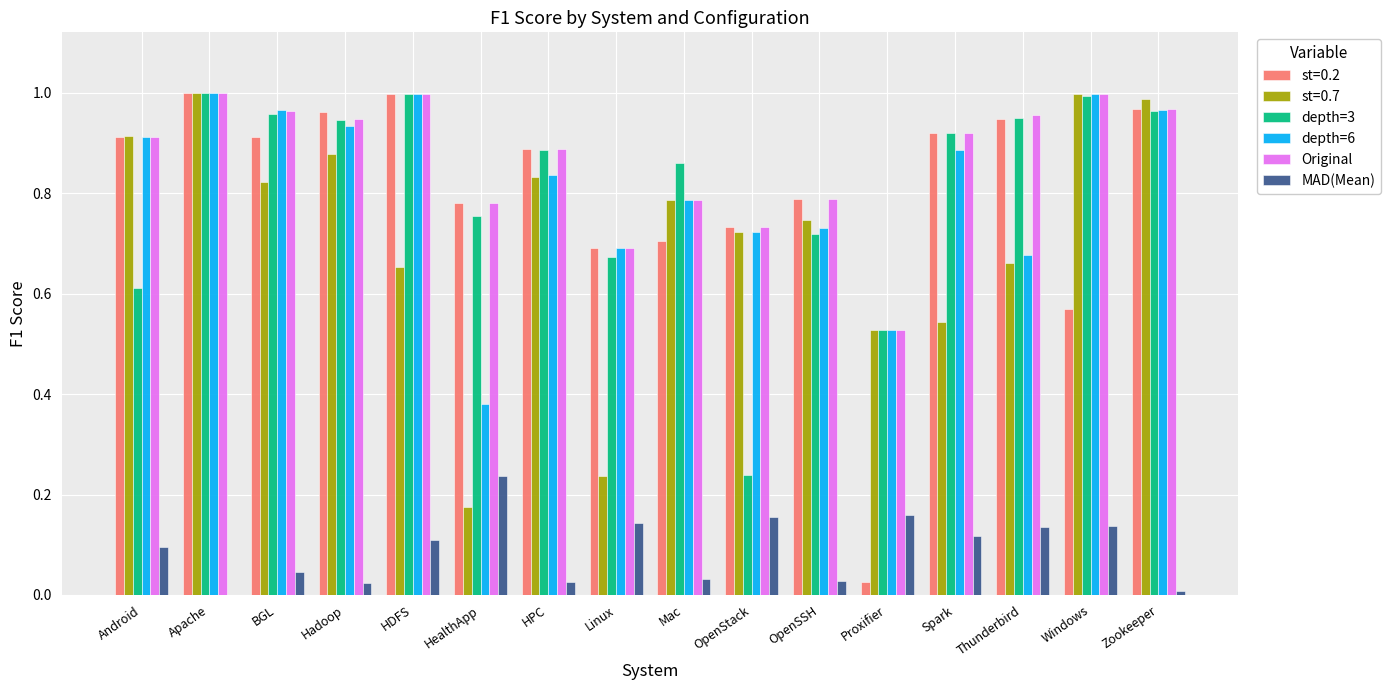

At which category is the sum across all series the highest?

Apache